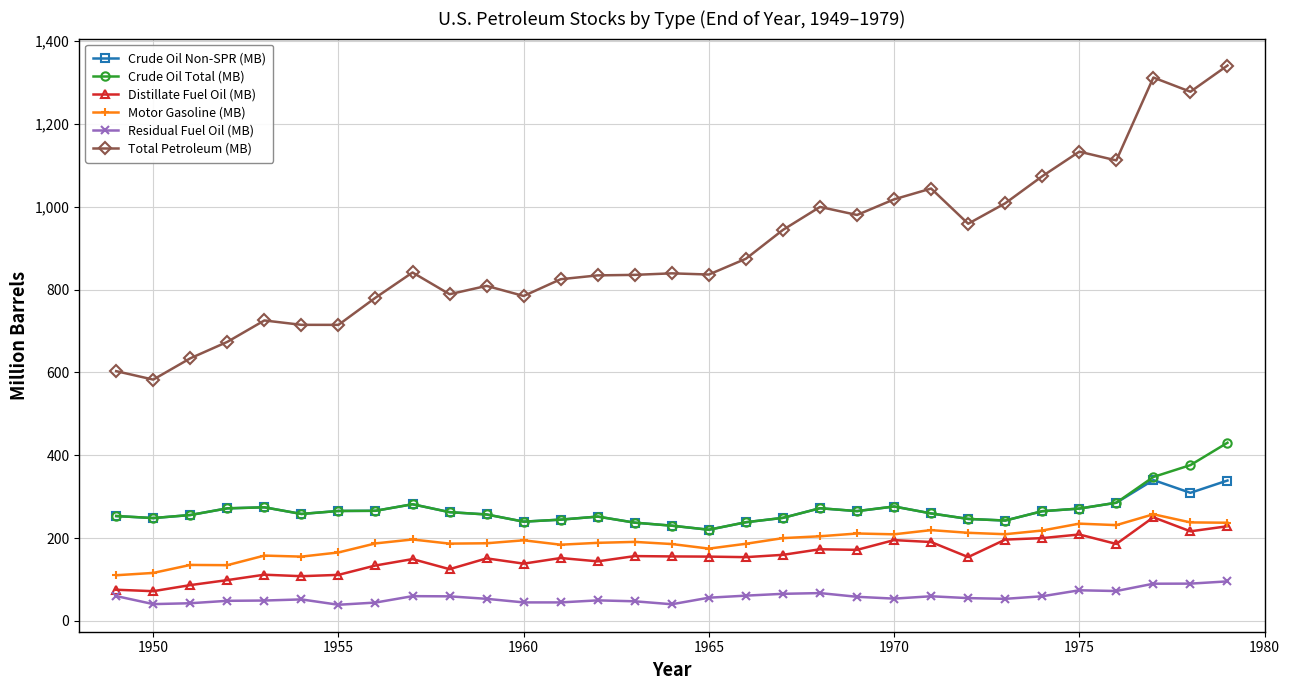

Which series has the largest range (max minus min)?

Total Petroleum (MB)